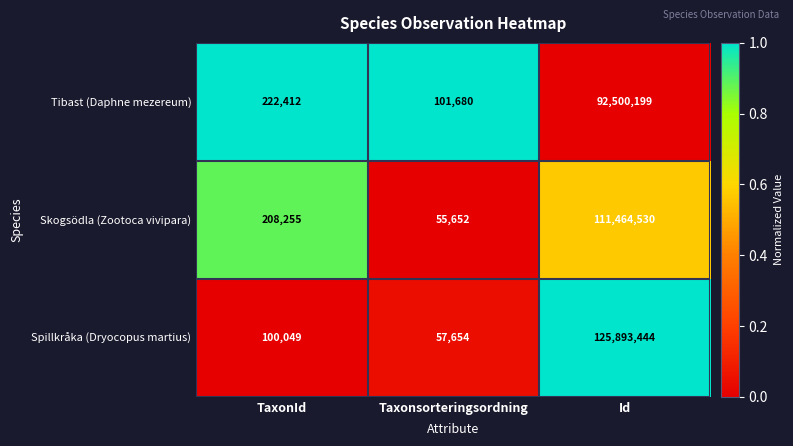

At TaxonId, list the series in order from largest to smallest.

Tibast (Daphne mezereum), Skogsödla (Zootoca vivipara), Spillkråka (Dryocopus martius)